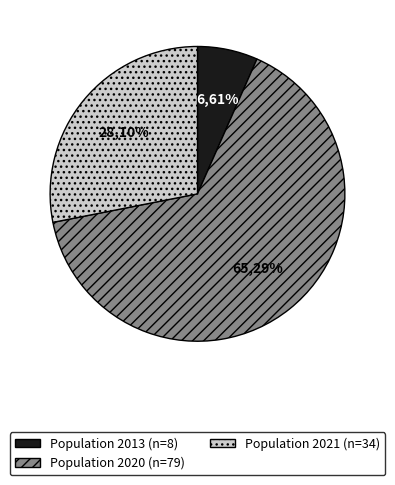

How many segments does this pie chart have?

3